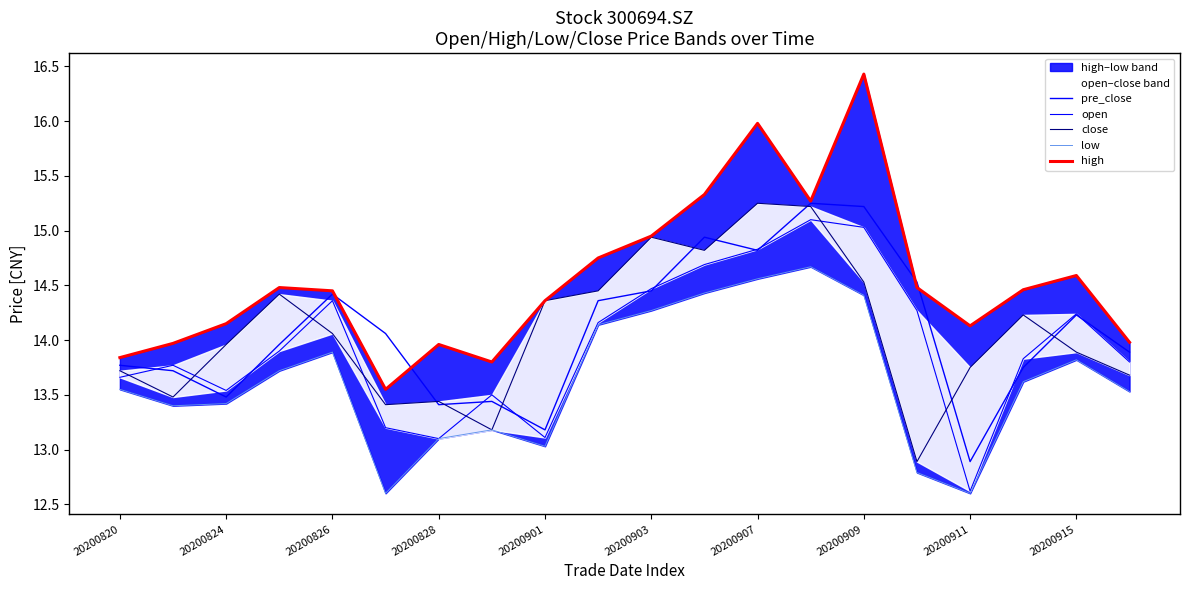

How many lines are shown in the chart?

5